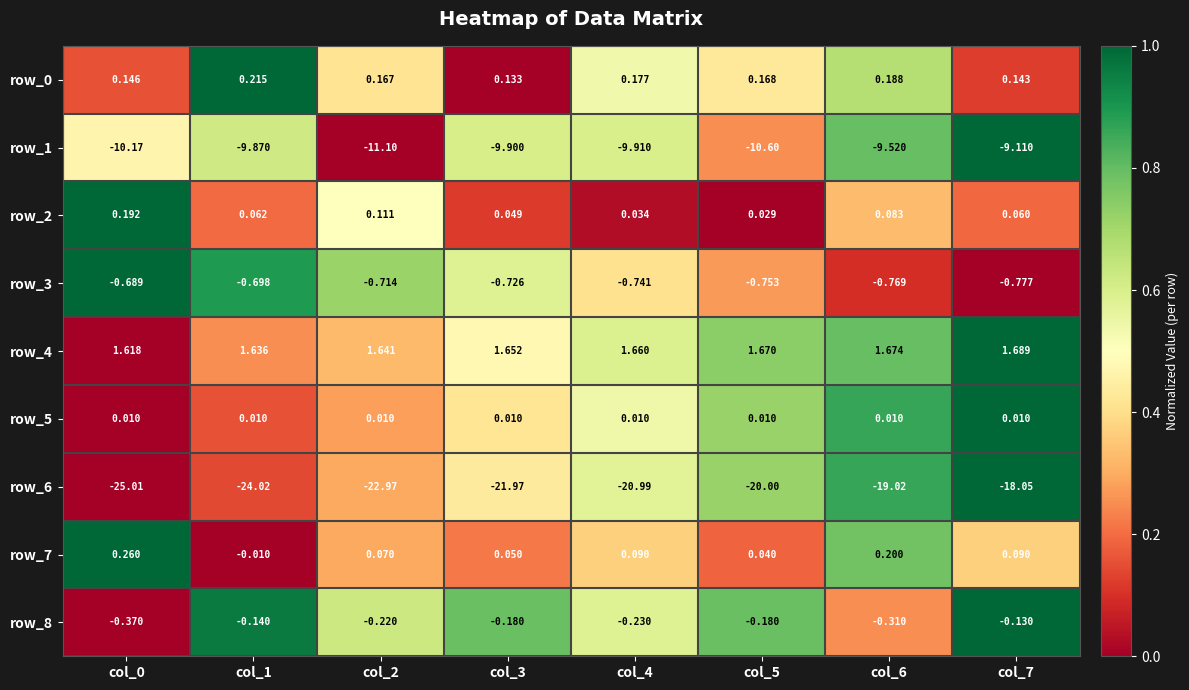

Which series has the widest spread of values?

row_6